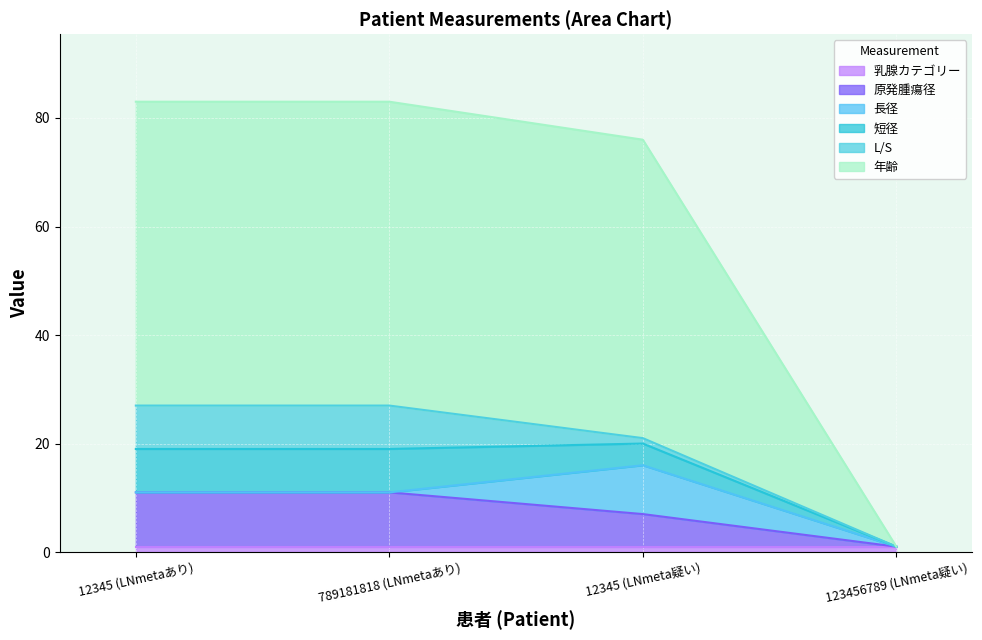

Which series changed the most between 12345 (LNmetaあり) and 123456789 (LNmeta疑い)?

年齢